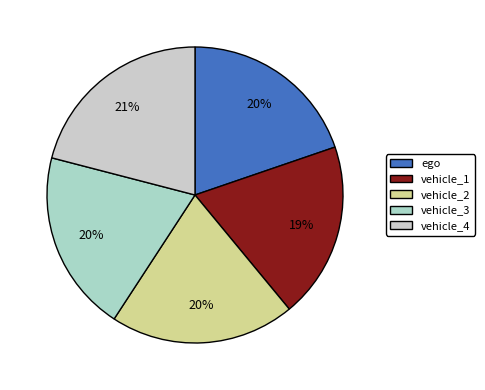

To the nearest percent, what portion does vehicle_1 represent?

19%